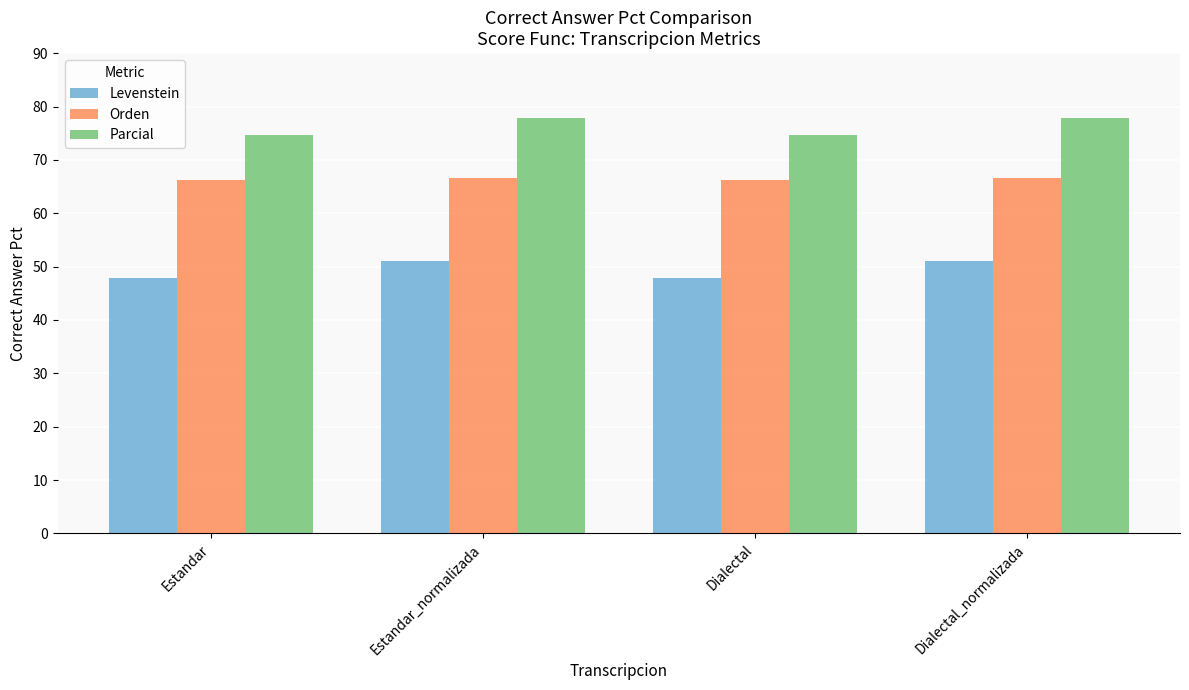

What are all the series names shown in the legend?

Levenstein, Orden, Parcial